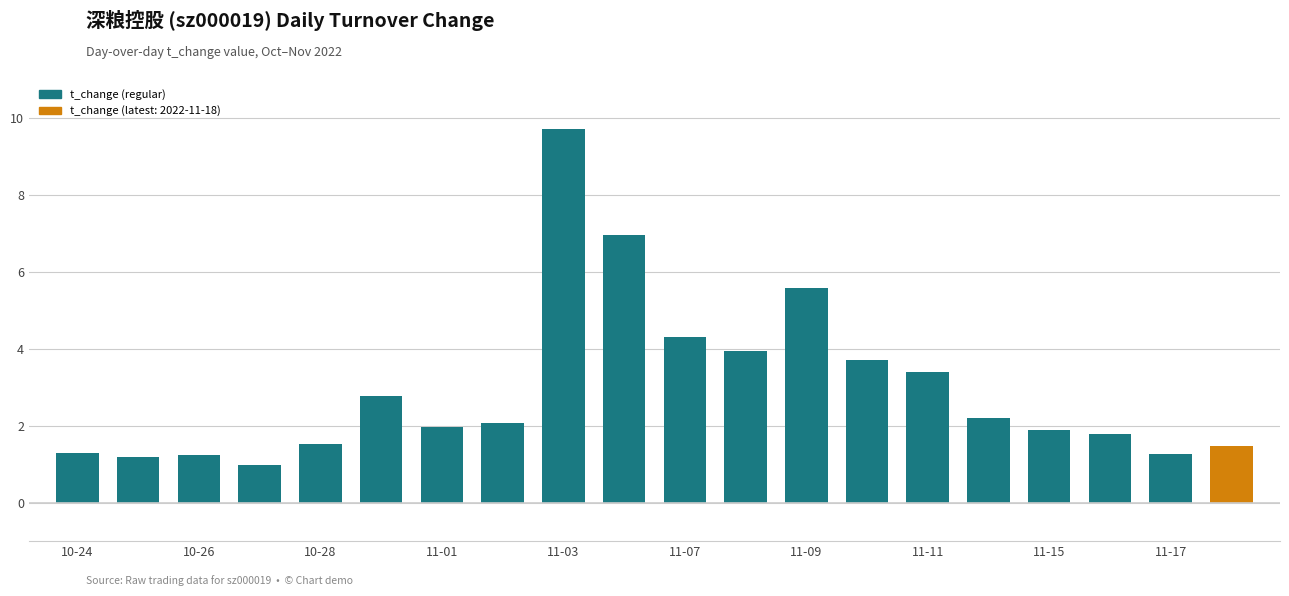

What is the value of the 17th bar from the left?

1.9